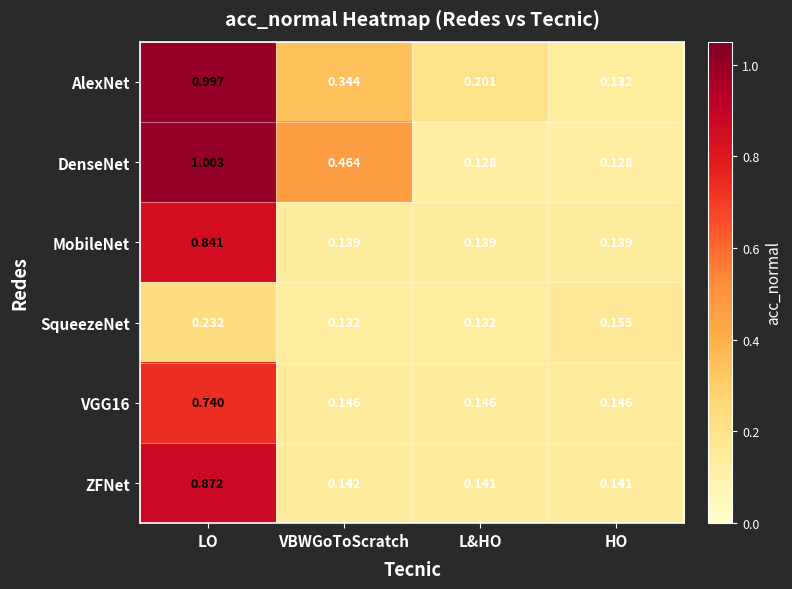

Which series has the largest total across all categories?

DenseNet